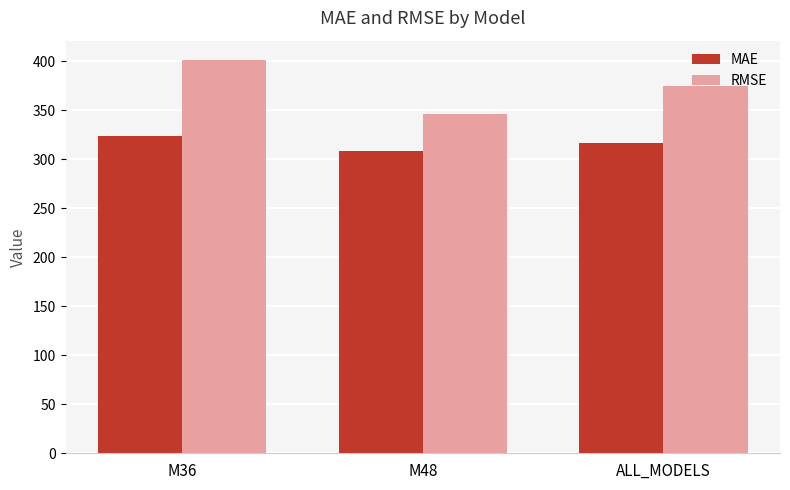

What is the difference between the second highest and minimum values in the RMSE series?

28.4